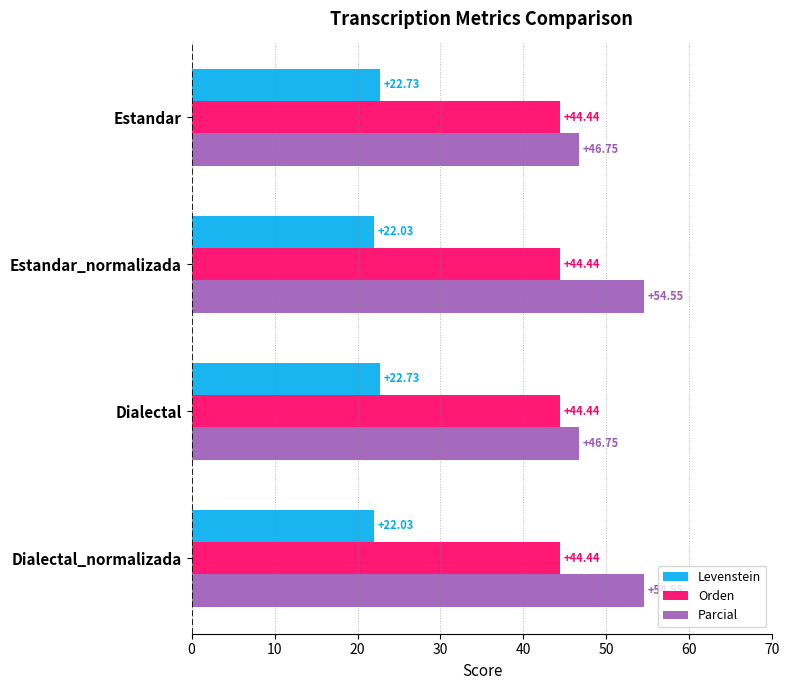

What is the spread (max minus min) of values at Dialectal_normalizada?

32.5